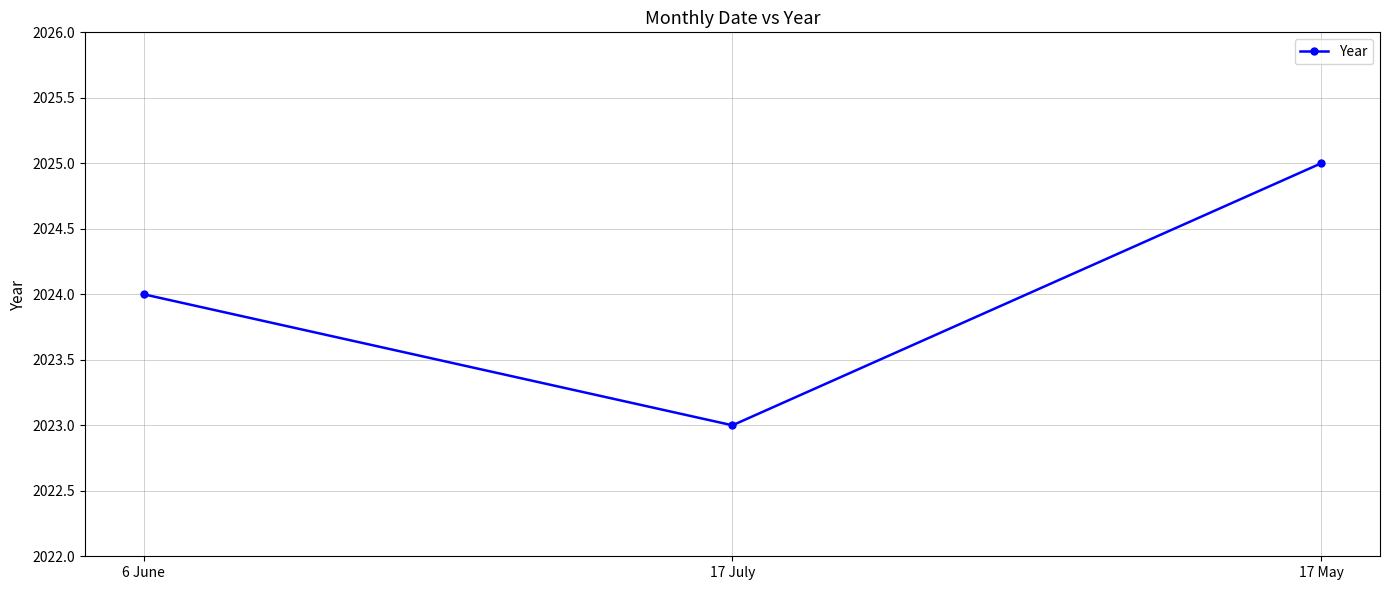

Rank the categories by value from lowest to highest.

17 July, 6 June, 17 May